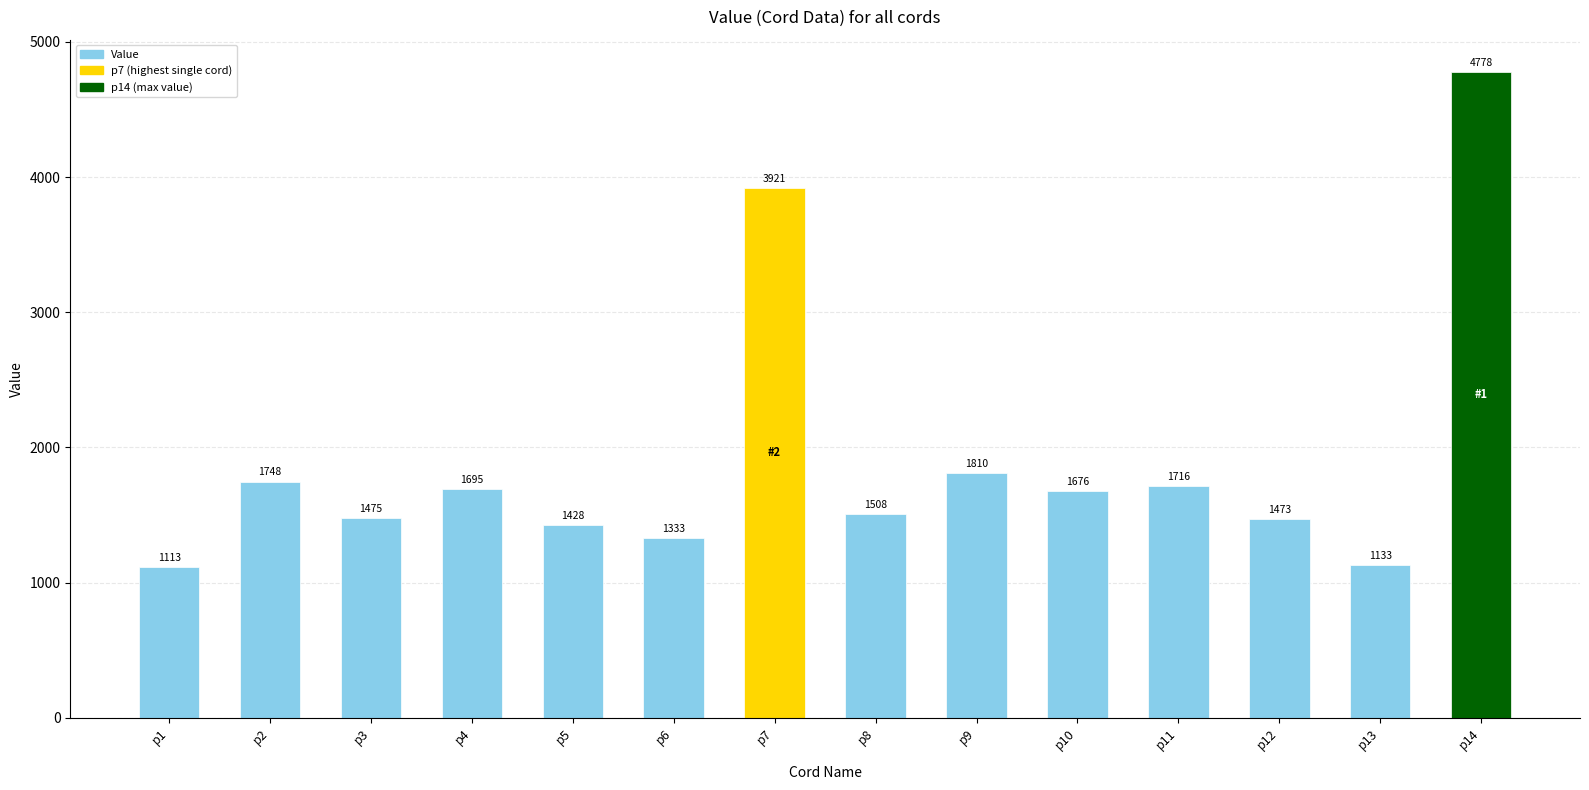

What is the value of the 5th bar from the left?

1428